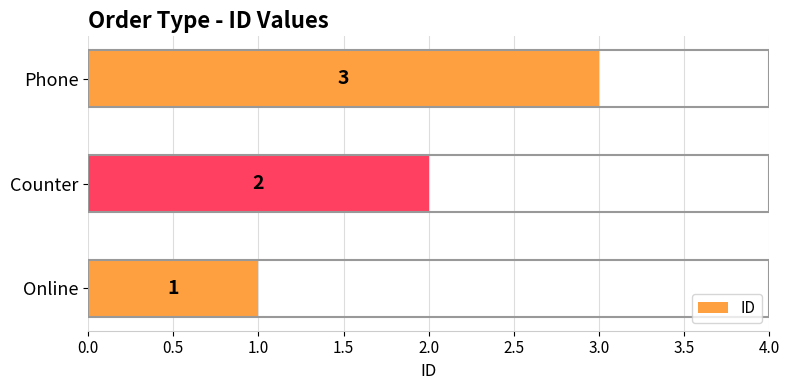

Which category has the highest value across all series?

Phone